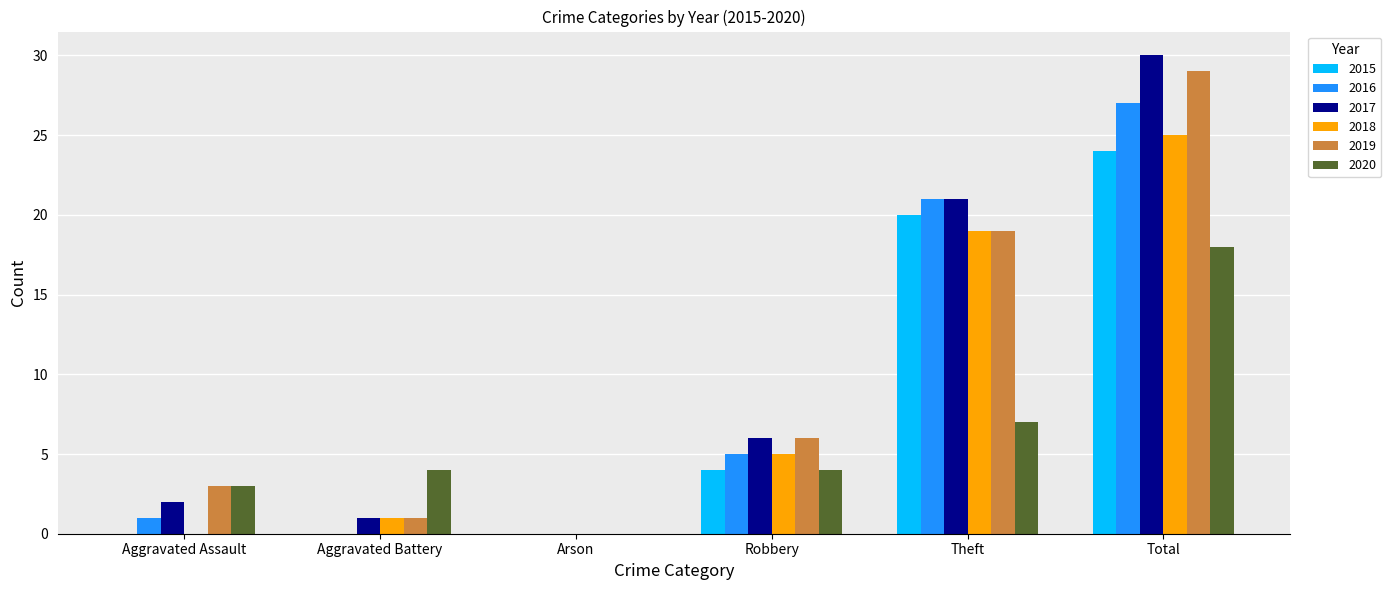

What is the sum of the 2018 values at Robbery and Aggravated Battery?

6